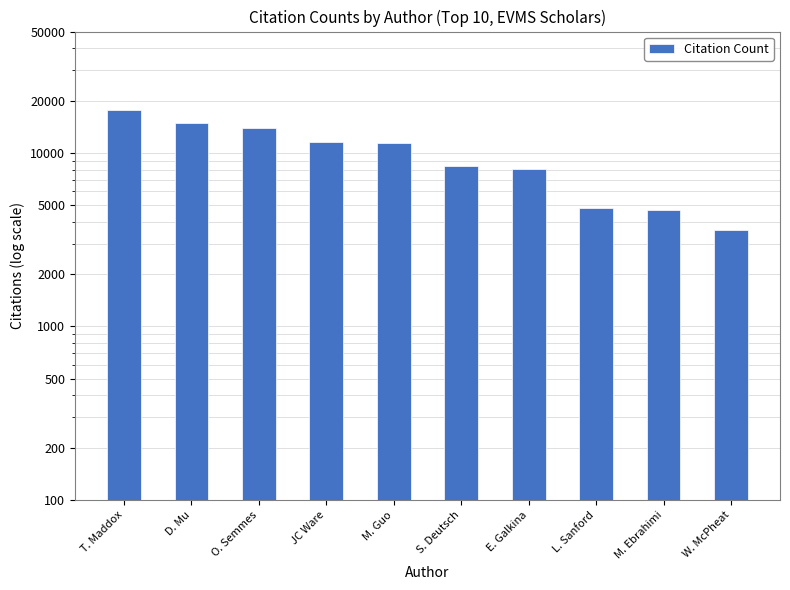

What is the sum of all values?

98936